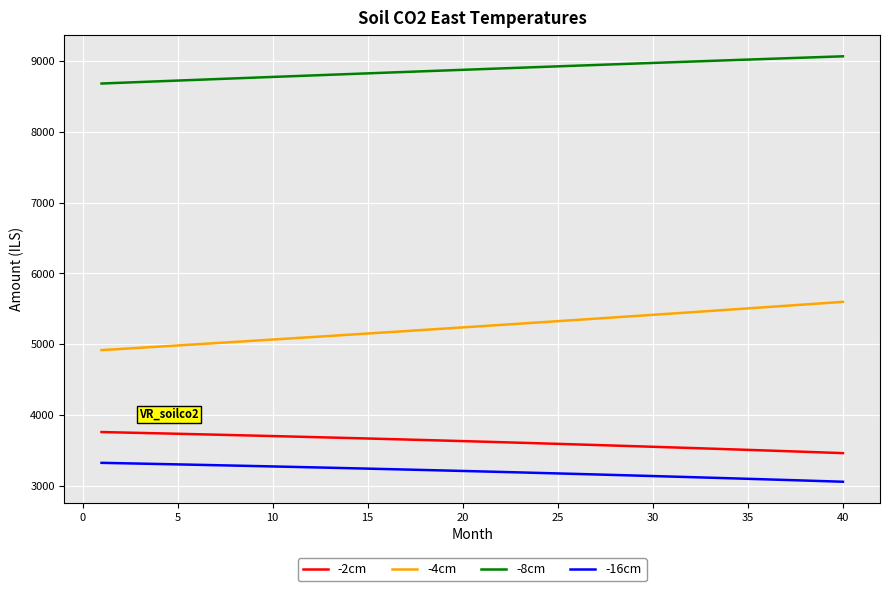

List the series in order of their peak value, highest first.

-8cm, -4cm, -2cm, -16cm